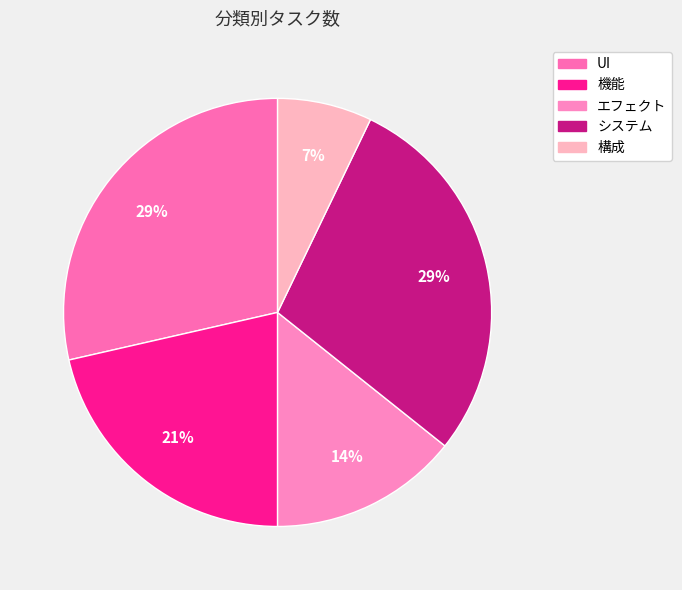

To the nearest percent, what is the combined percentage of 機能 and 構成?

29%